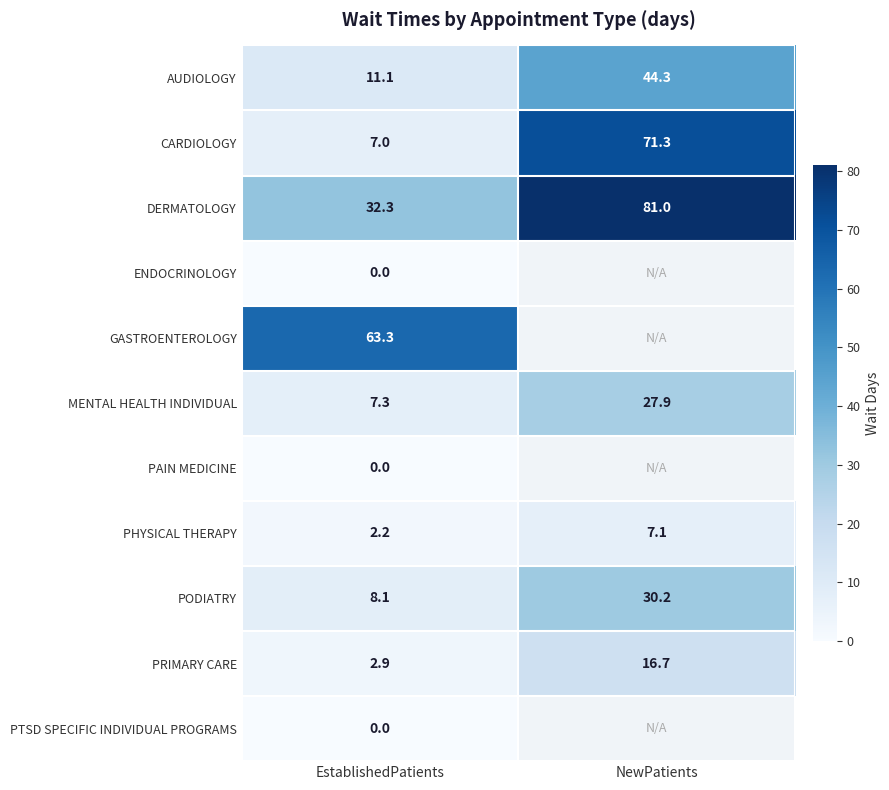

What is the average value of the AUDIOLOGY series?

27.7